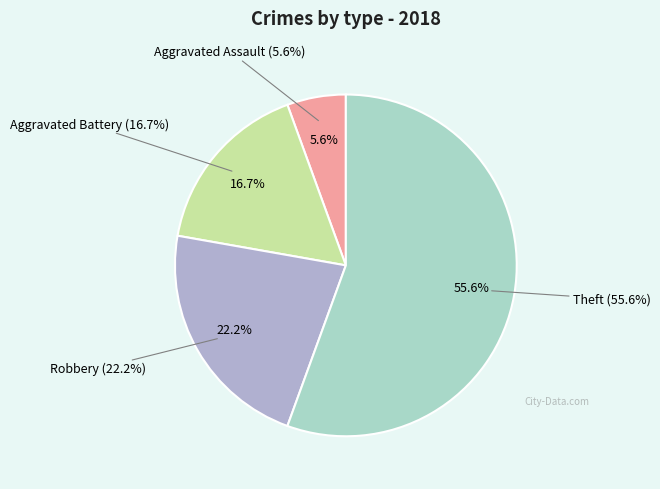

To the nearest percent, what is the difference between the largest and smallest slice percentages?

50%